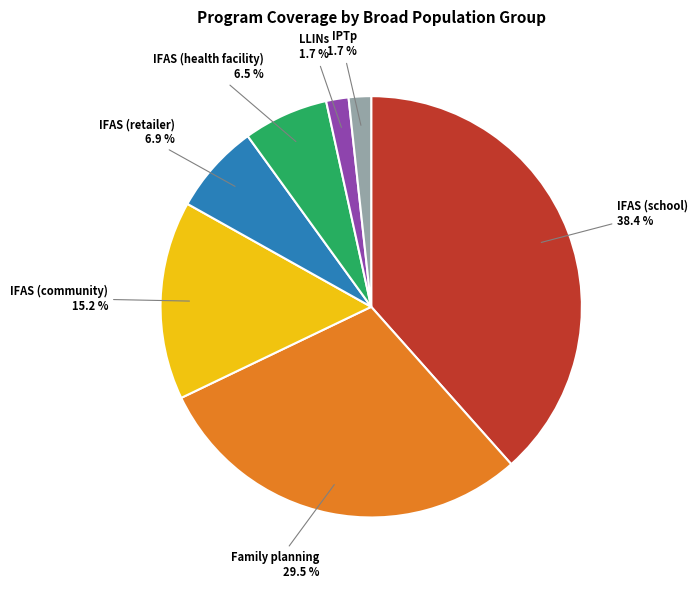

Is there a majority slice in this chart?

No